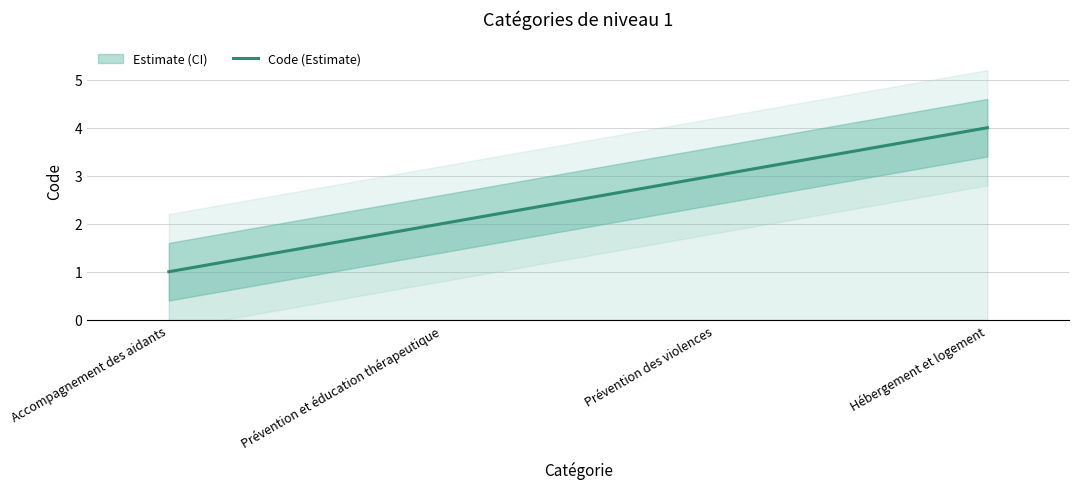

List the labels in order of value, largest first.

Hébergement et logement, Prévention des violences, Prévention et éducation thérapeutique, Accompagnement des aidants